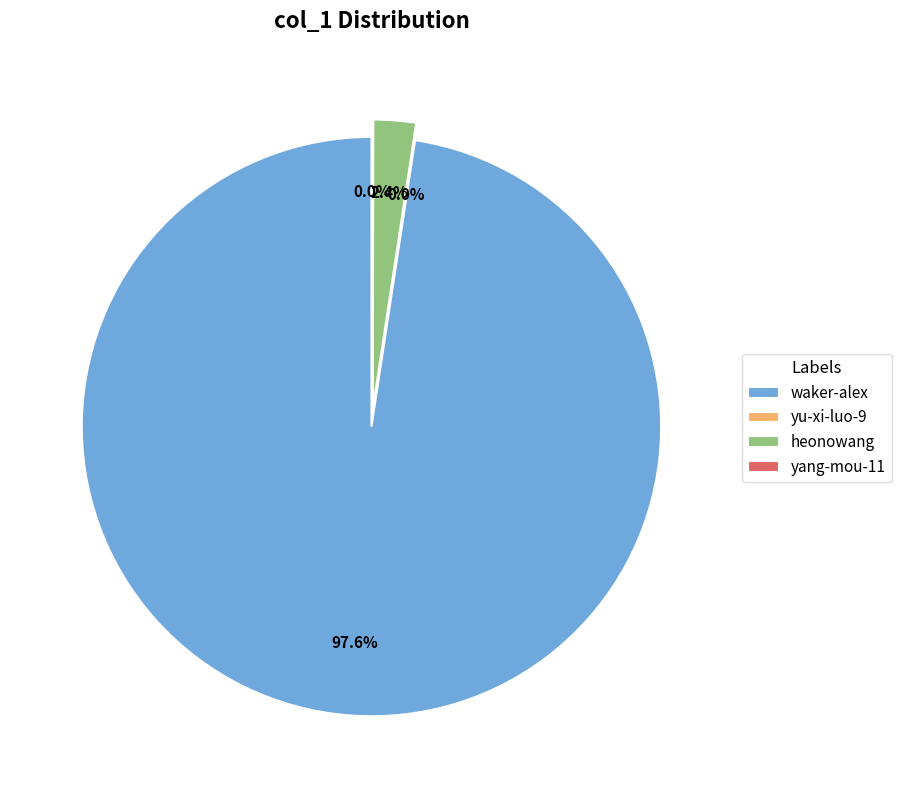

The heonowang slice represents 2% of the pie. True or false?

True